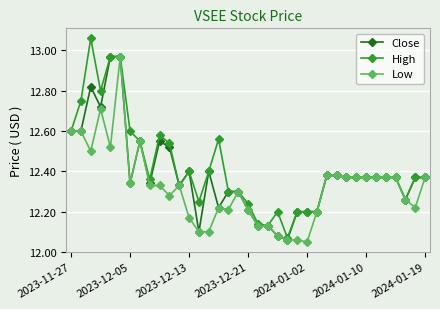

Rank the series by their average value, from highest to lowest.

High, Close, Low